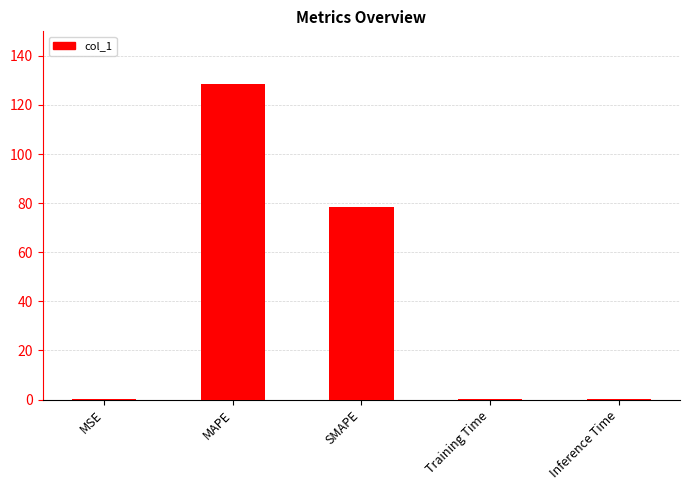

What is the maximum value shown in the chart?

128.6